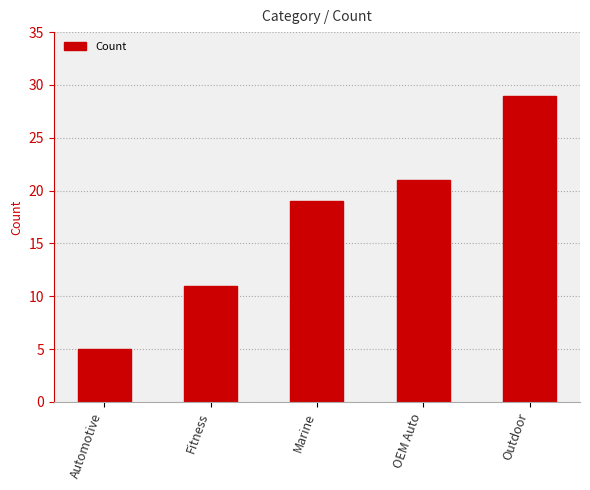

What is the difference between the maximum and second lowest values?

18